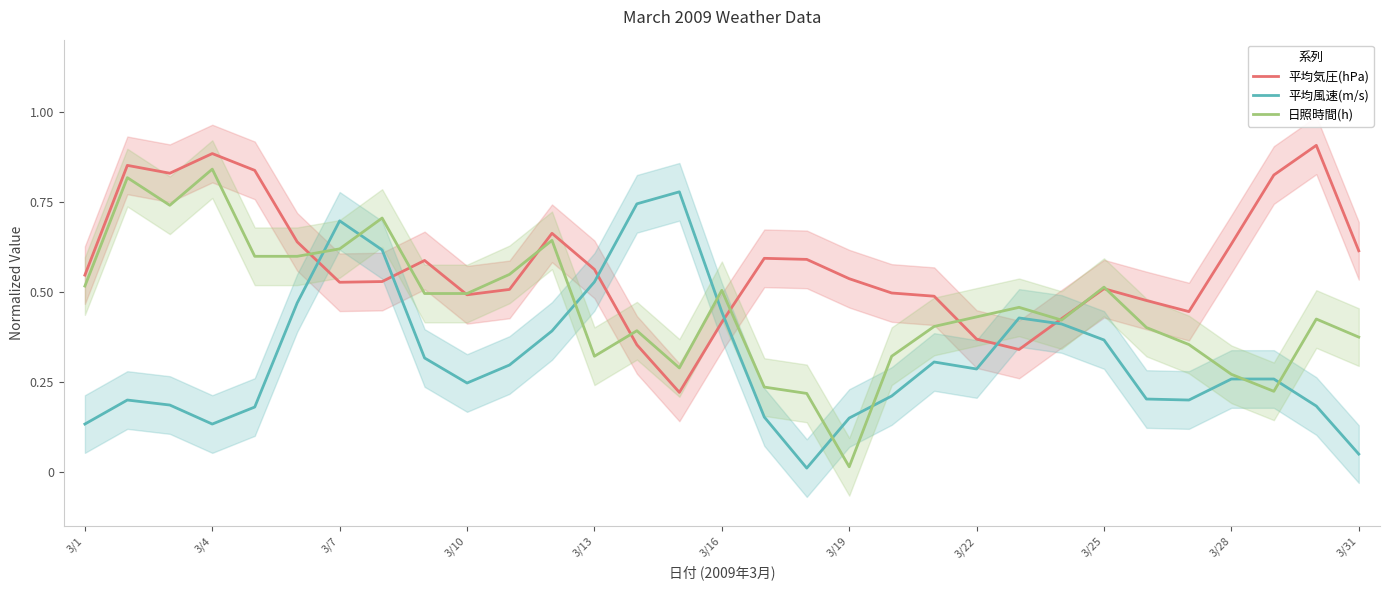

What is the difference between the highest and lowest values at 3/1?

0.4